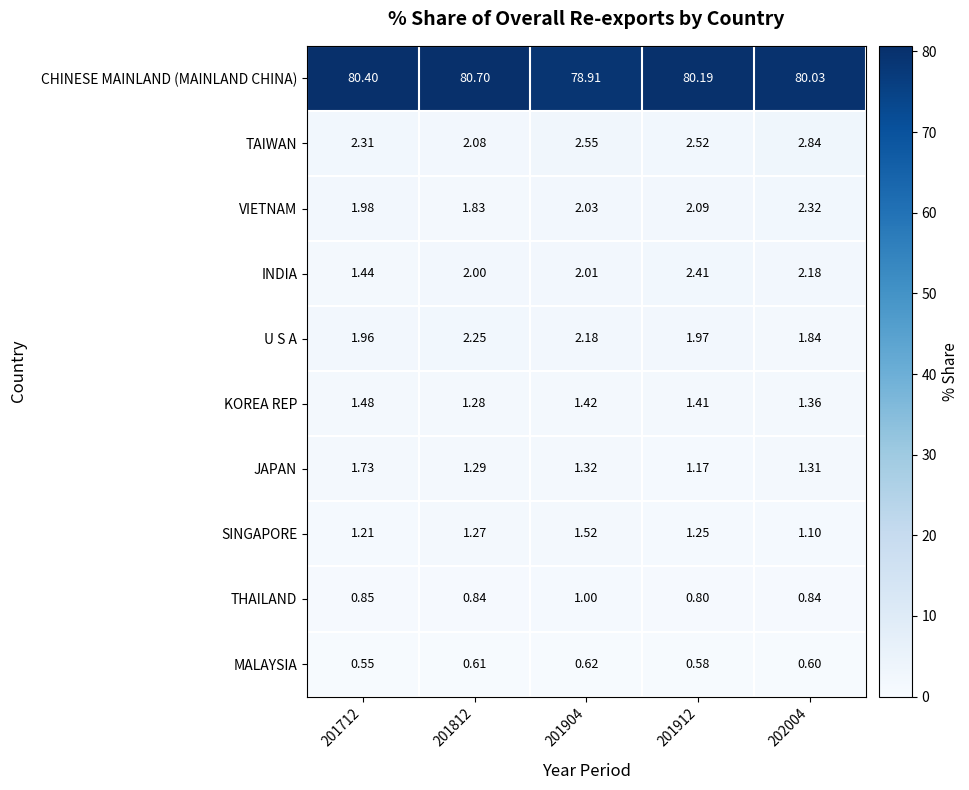

How many series are shown in this chart?

10